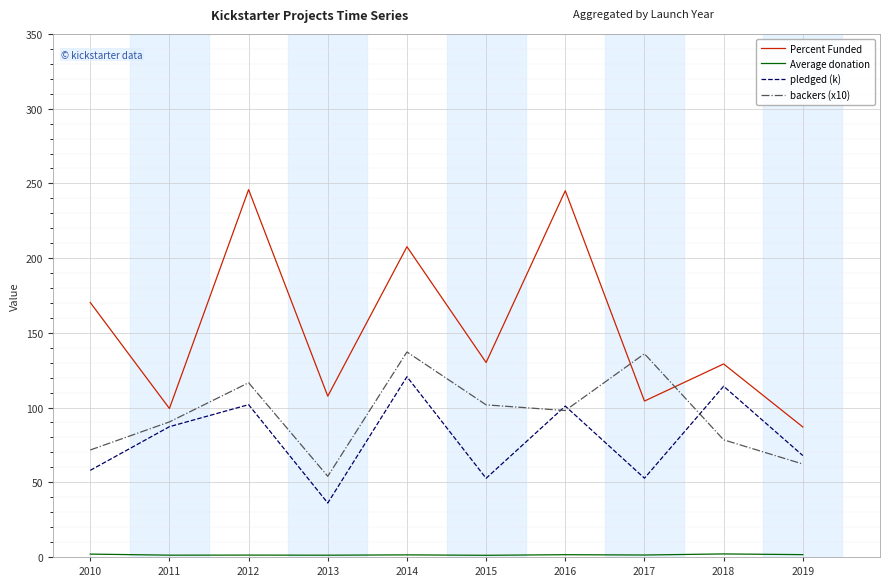

True or false: Percent Funded and pledged (k) cross at least once.

False